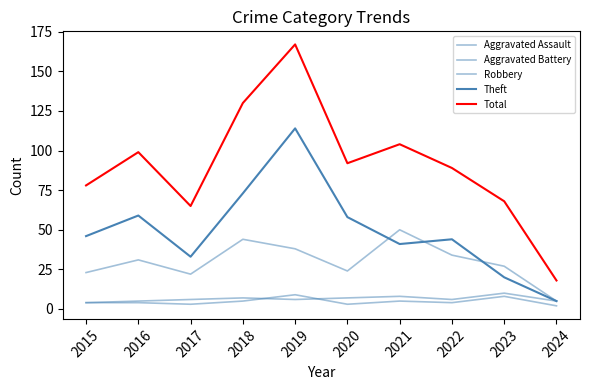

What is the difference between the Robbery values at 2015 and 2024?

18